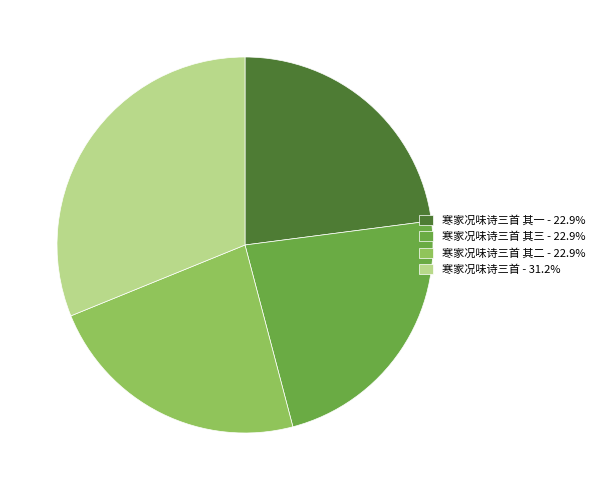

Approximately how many times larger is the value at 寒家况味诗三首 其一 - 22.9% compared to 寒家况味诗三首 其三 - 22.9%?

1.0